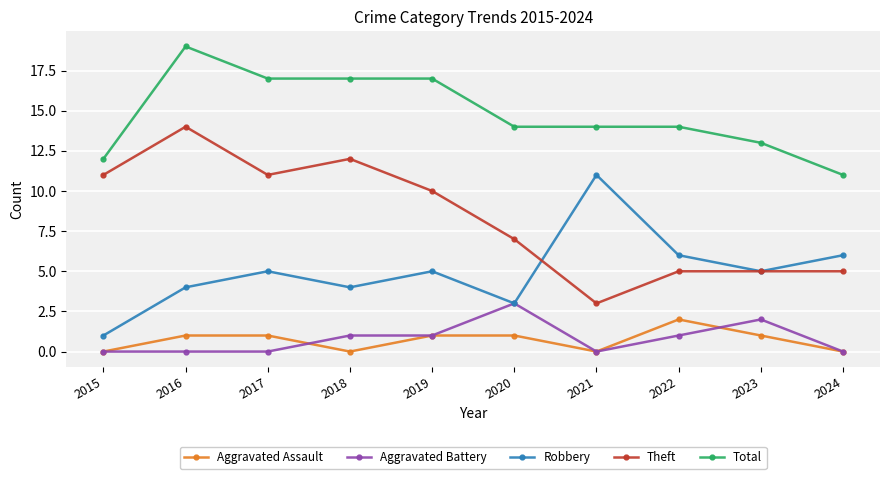

What are all the series names shown in the legend?

Aggravated Assault, Aggravated Battery, Robbery, Theft, Total